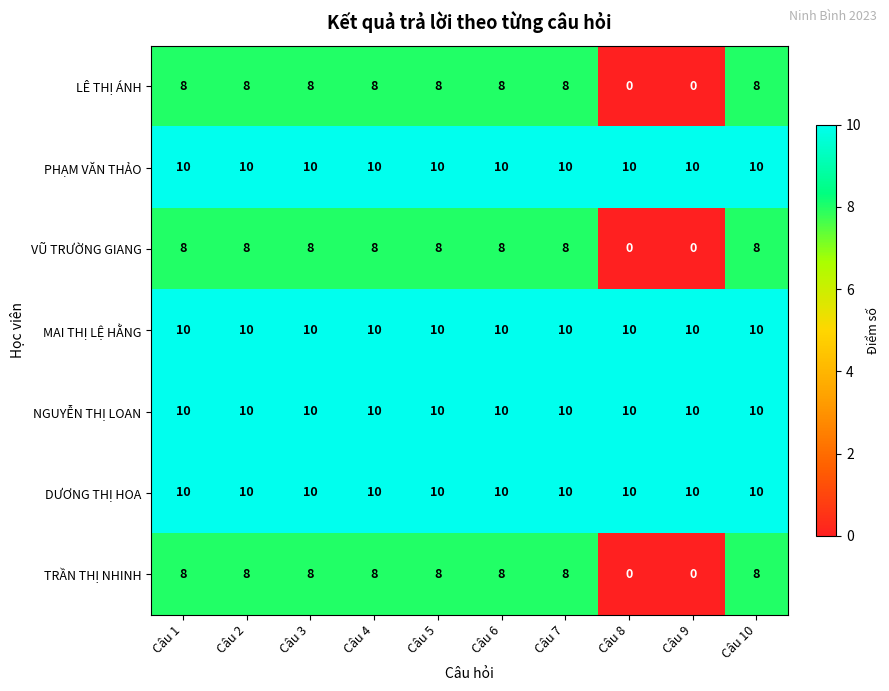

The MAI THỊ LỆ HẰNG series shows 5 at Câu 4. True or false?

False